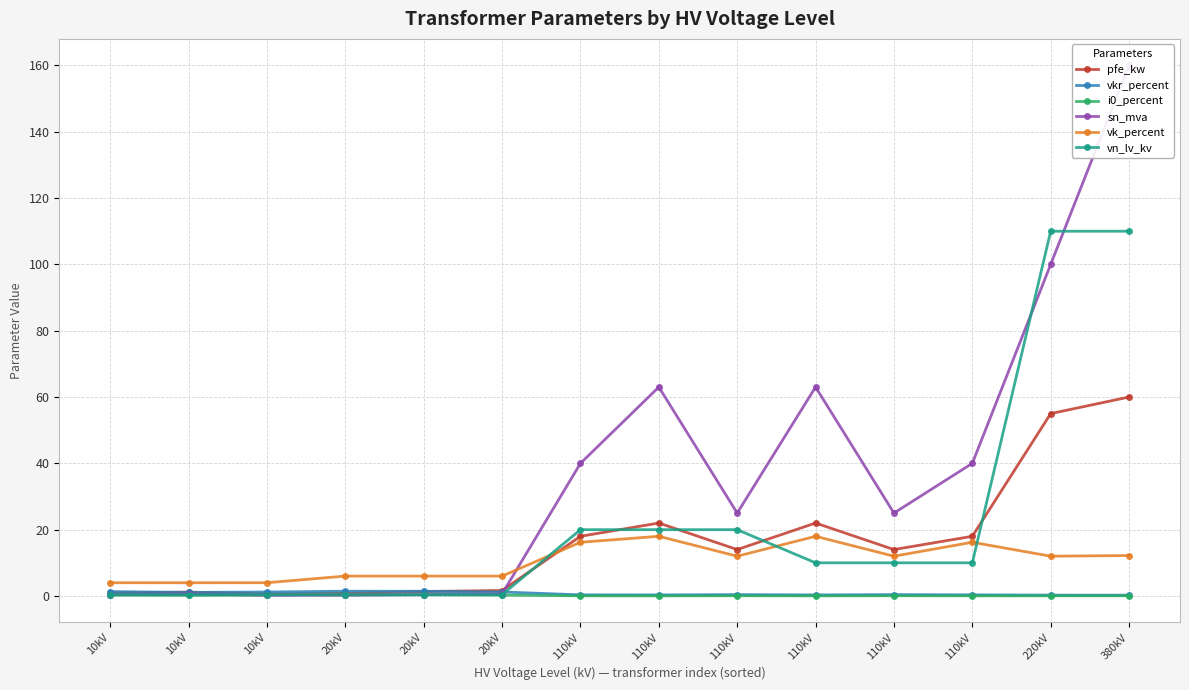

What is the label of the 11th point from the right?

20kV